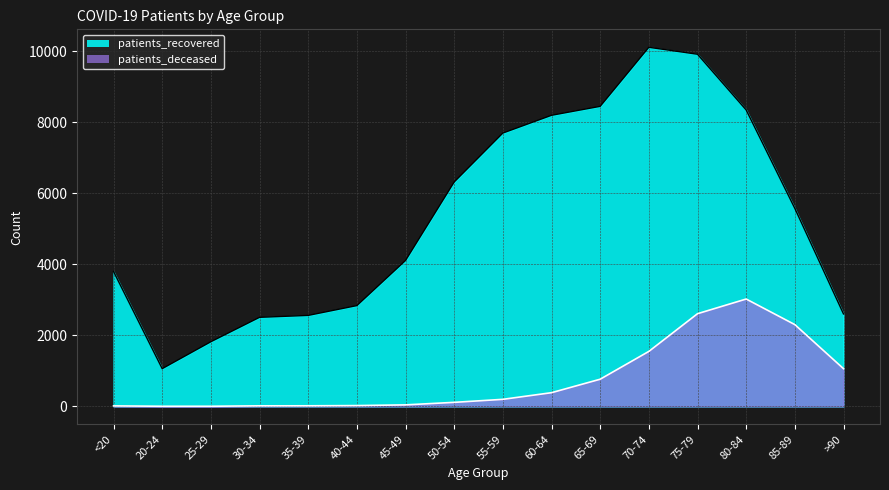

Reading right to left, list all the values displayed in this chart.

patients_deceased: 1061	2301	3021	2608	1547	764	385	198	113	42	22	16	15	3	3	13
patients_recovered: 2601	5571	8342	9910	10106	8444	8192	7692	6315	4106	2836	2560	2506	1819	1061	3796